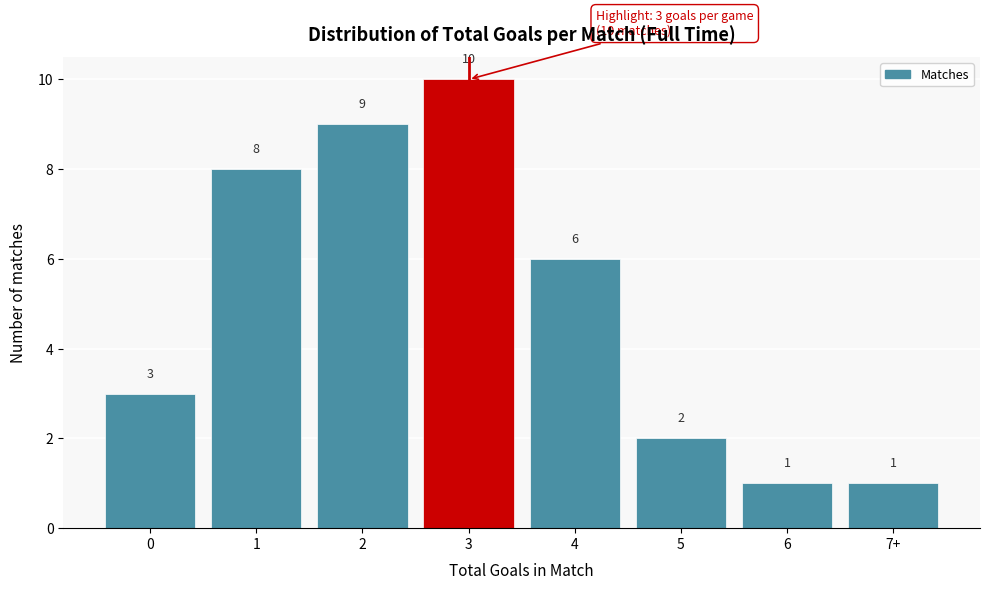

Reading left to right, extract all data points from this chart.

3	8	9	10	6	2	1	1